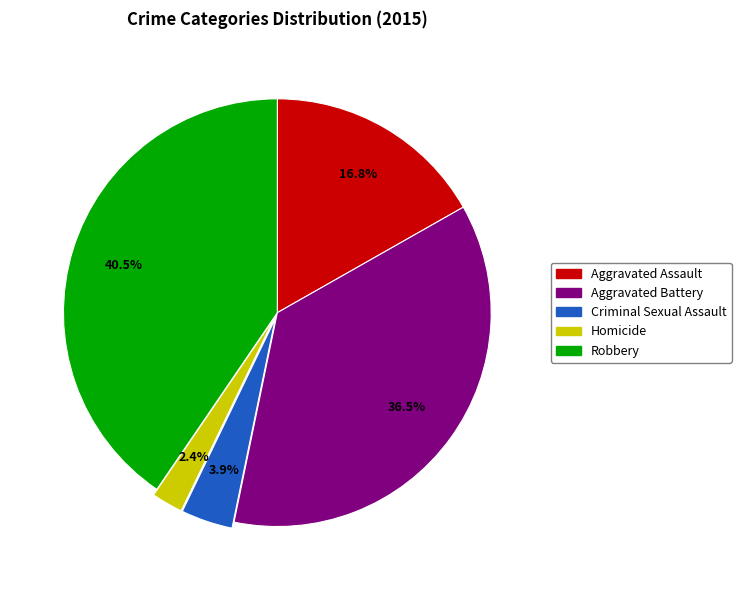

How many slices are in this pie chart?

5